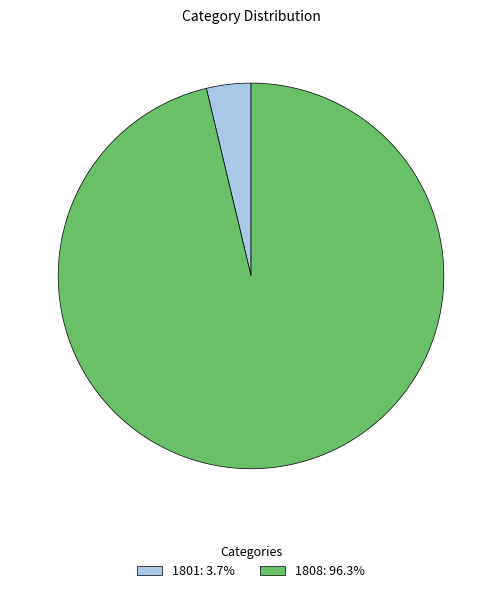

How many segments does this pie chart have?

2